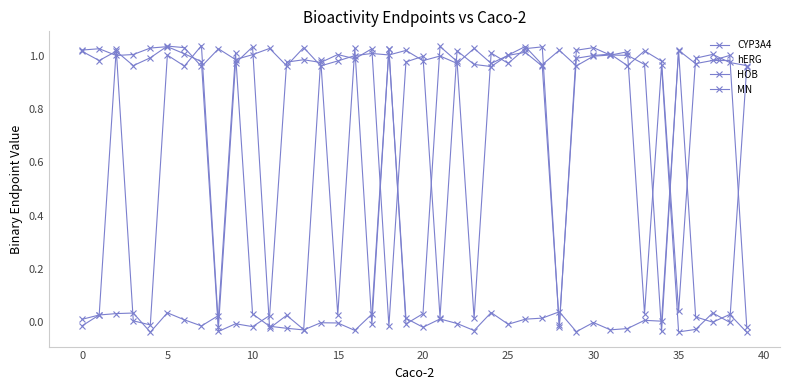

How many data points in HOB are less than 0?

18